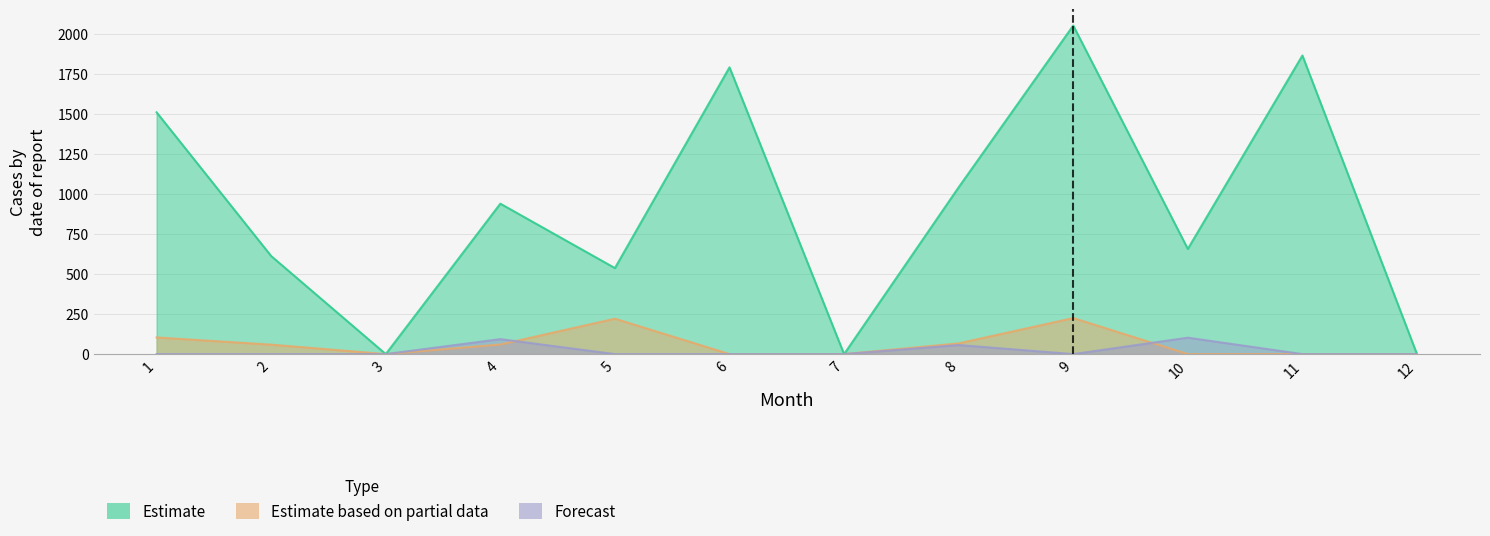

Rank the series by their maximum value, from highest to lowest.

Estimate, Estimate based on partial data, Forecast